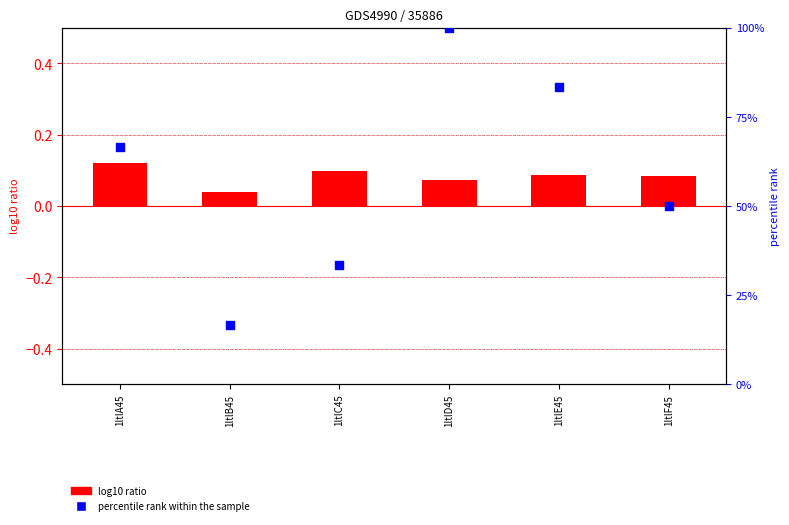

Which series contains the lowest Y value?

log10 ratio